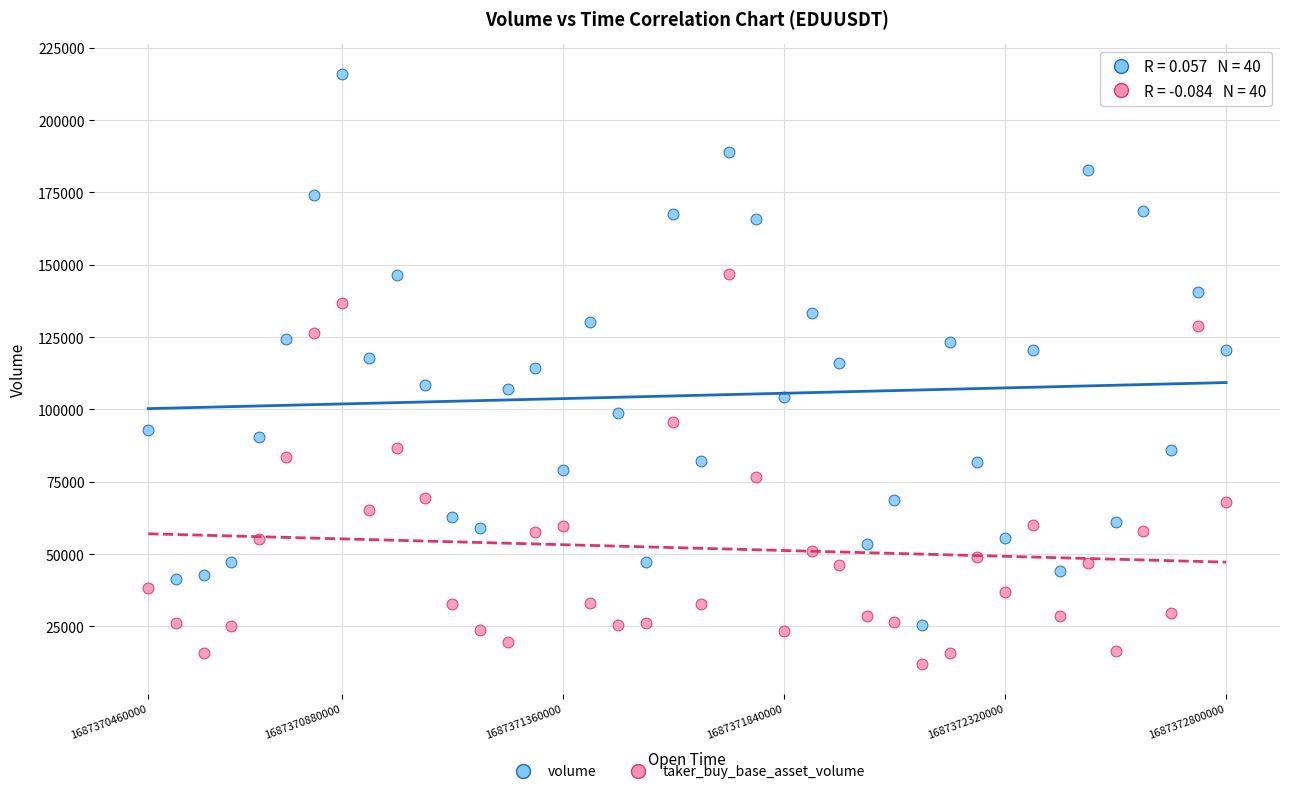

Which series contains the lowest Y value?

taker_buy_base_asset_volume